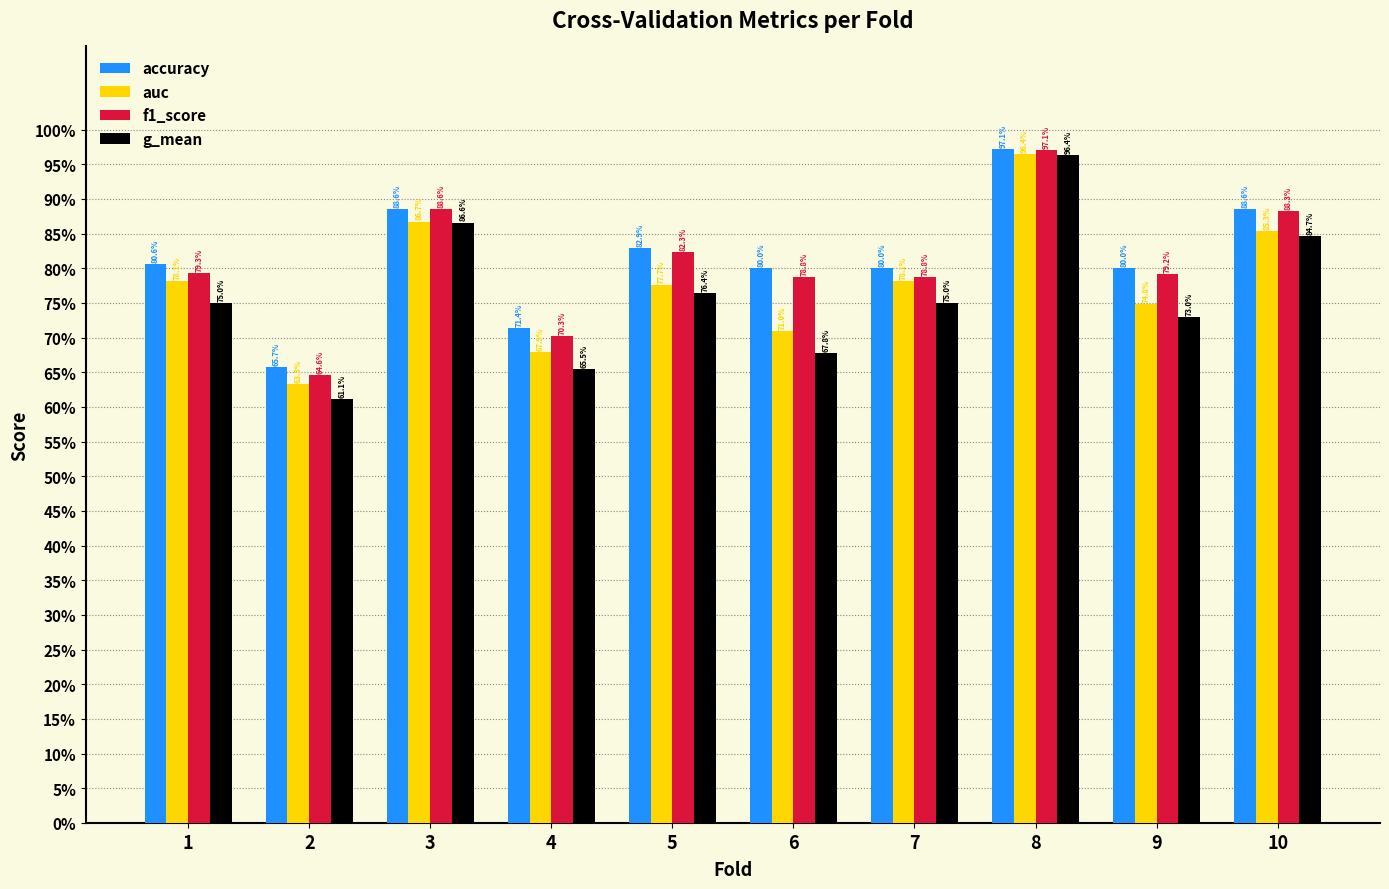

What is the sum of the accuracy values at 1 and 9?

1.6